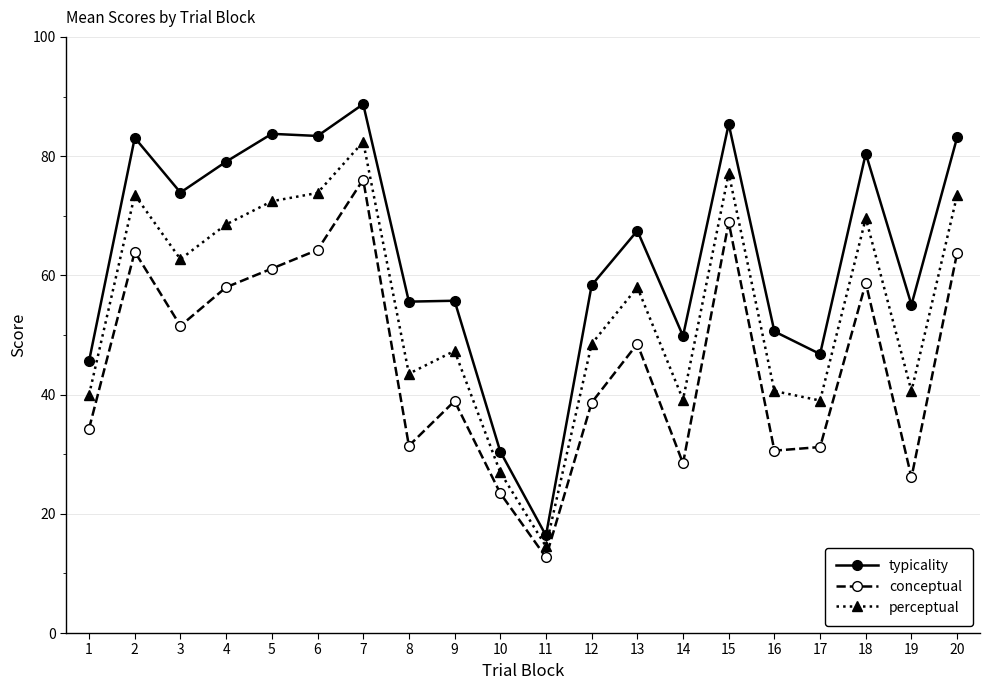

True or false: conceptual and perceptual intersect in this chart.

False